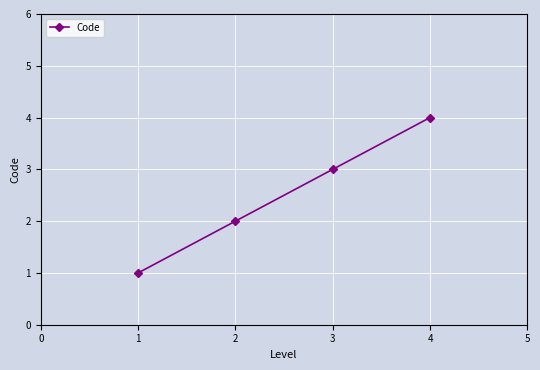

What is the value of the 1st point from the left?

1